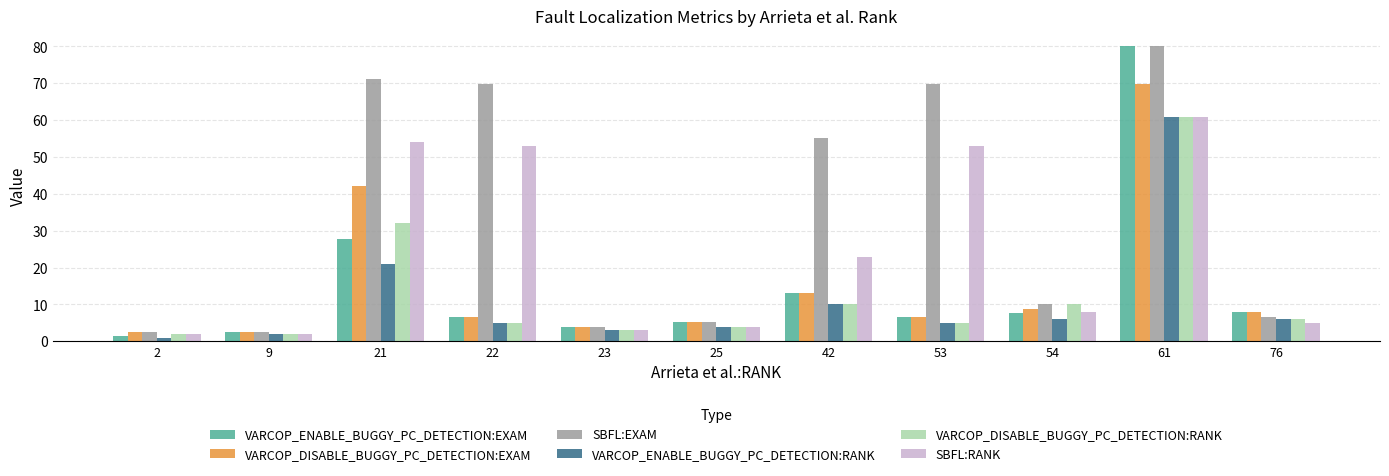

At which category is the sum across all series the highest?

61